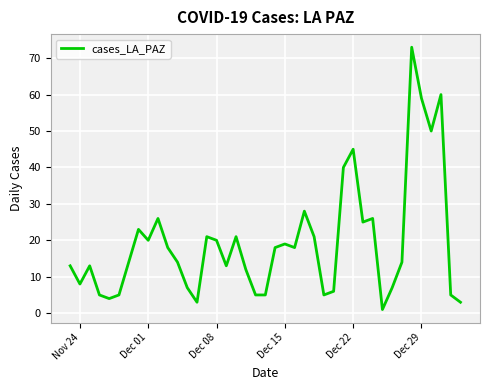

What is the difference between the maximum and minimum values?

72